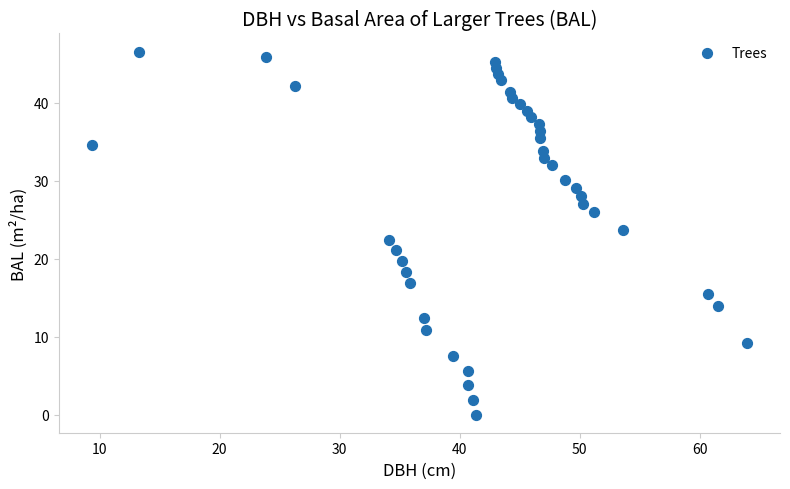

What is the range of X values (max minus min)?

54.6